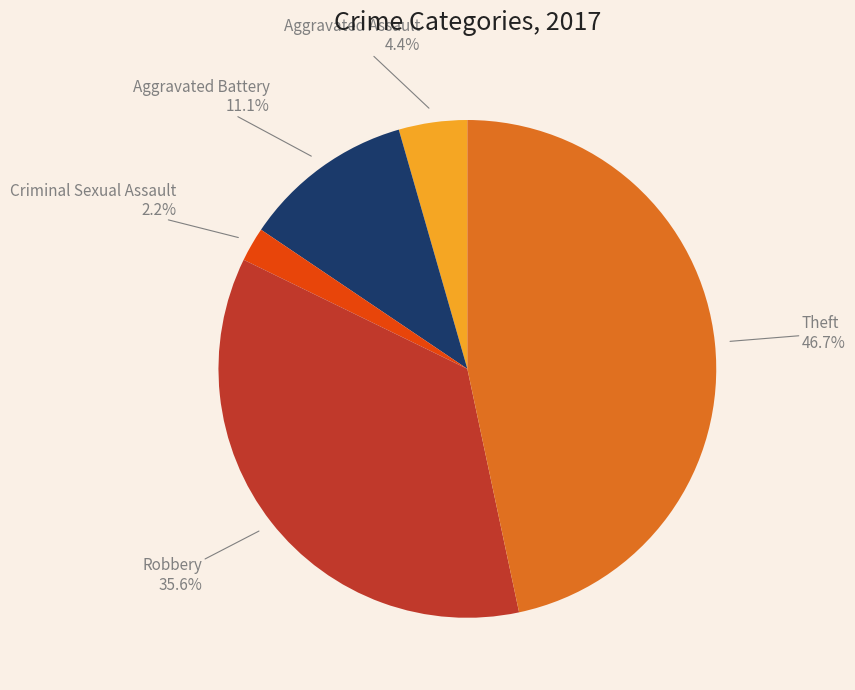

Does any single category account for the majority?

No